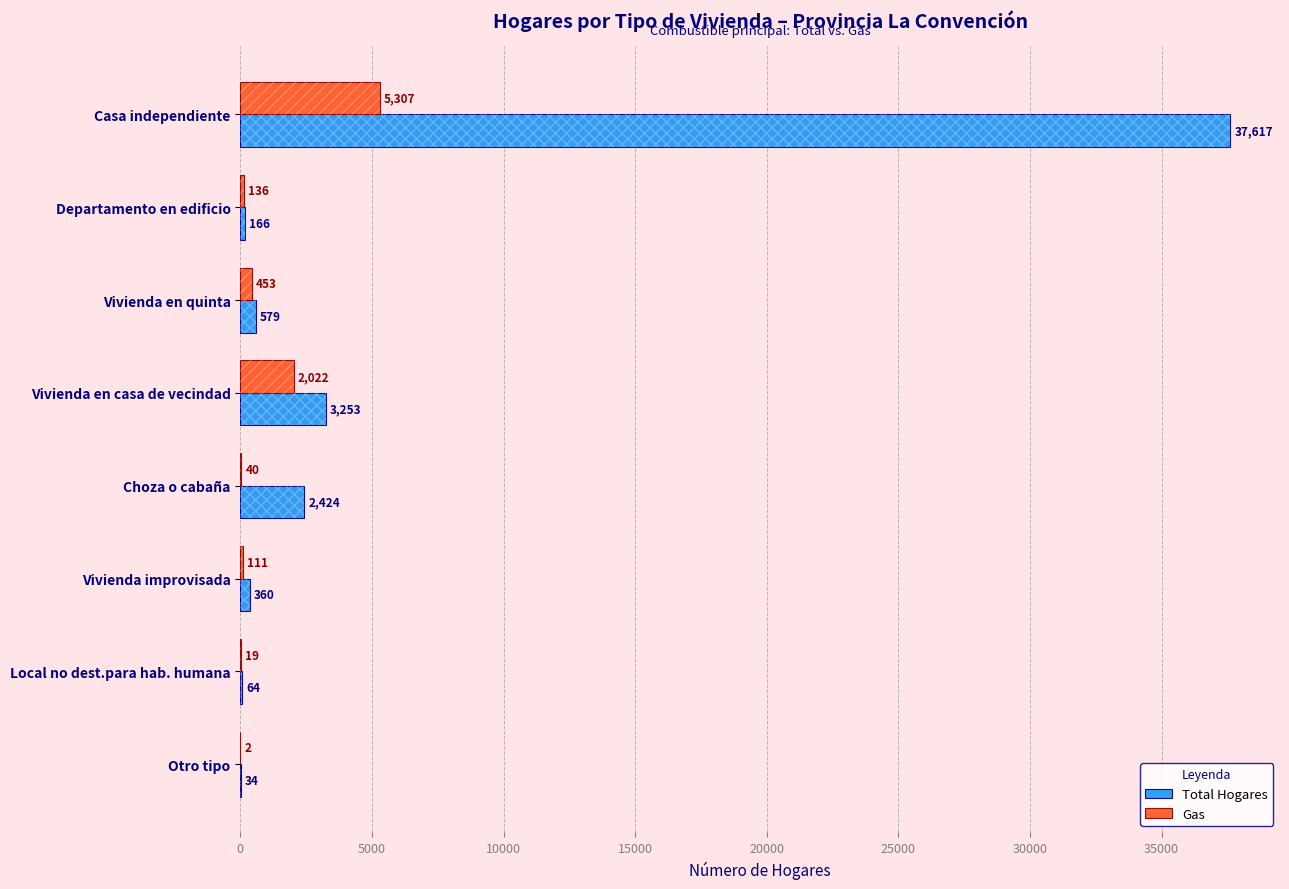

Is it true that Total Hogares equals 34 at Otro tipo?

True